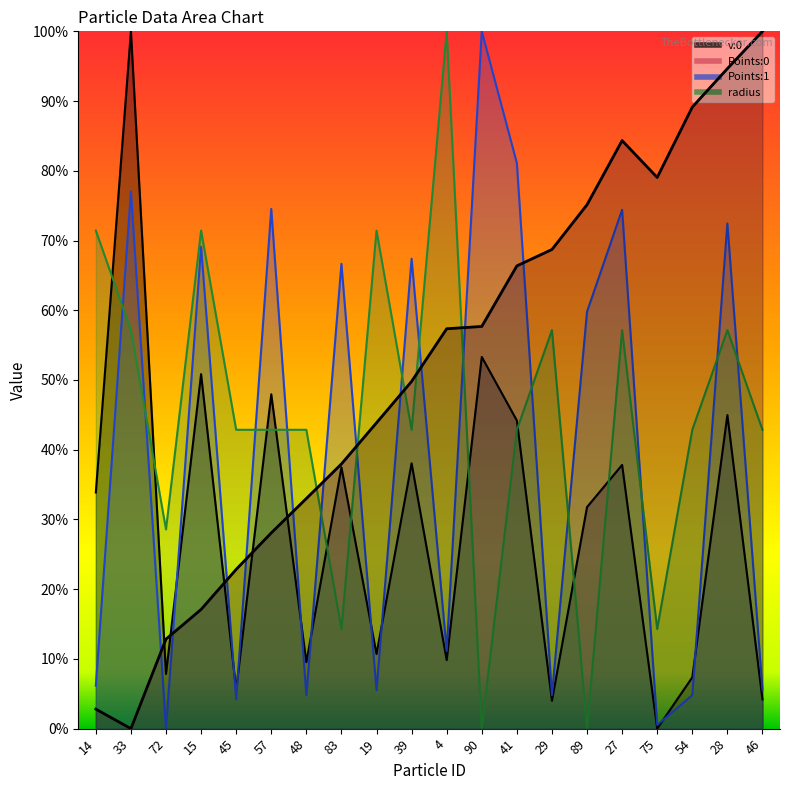

Which series has the largest range (max minus min)?

v:0